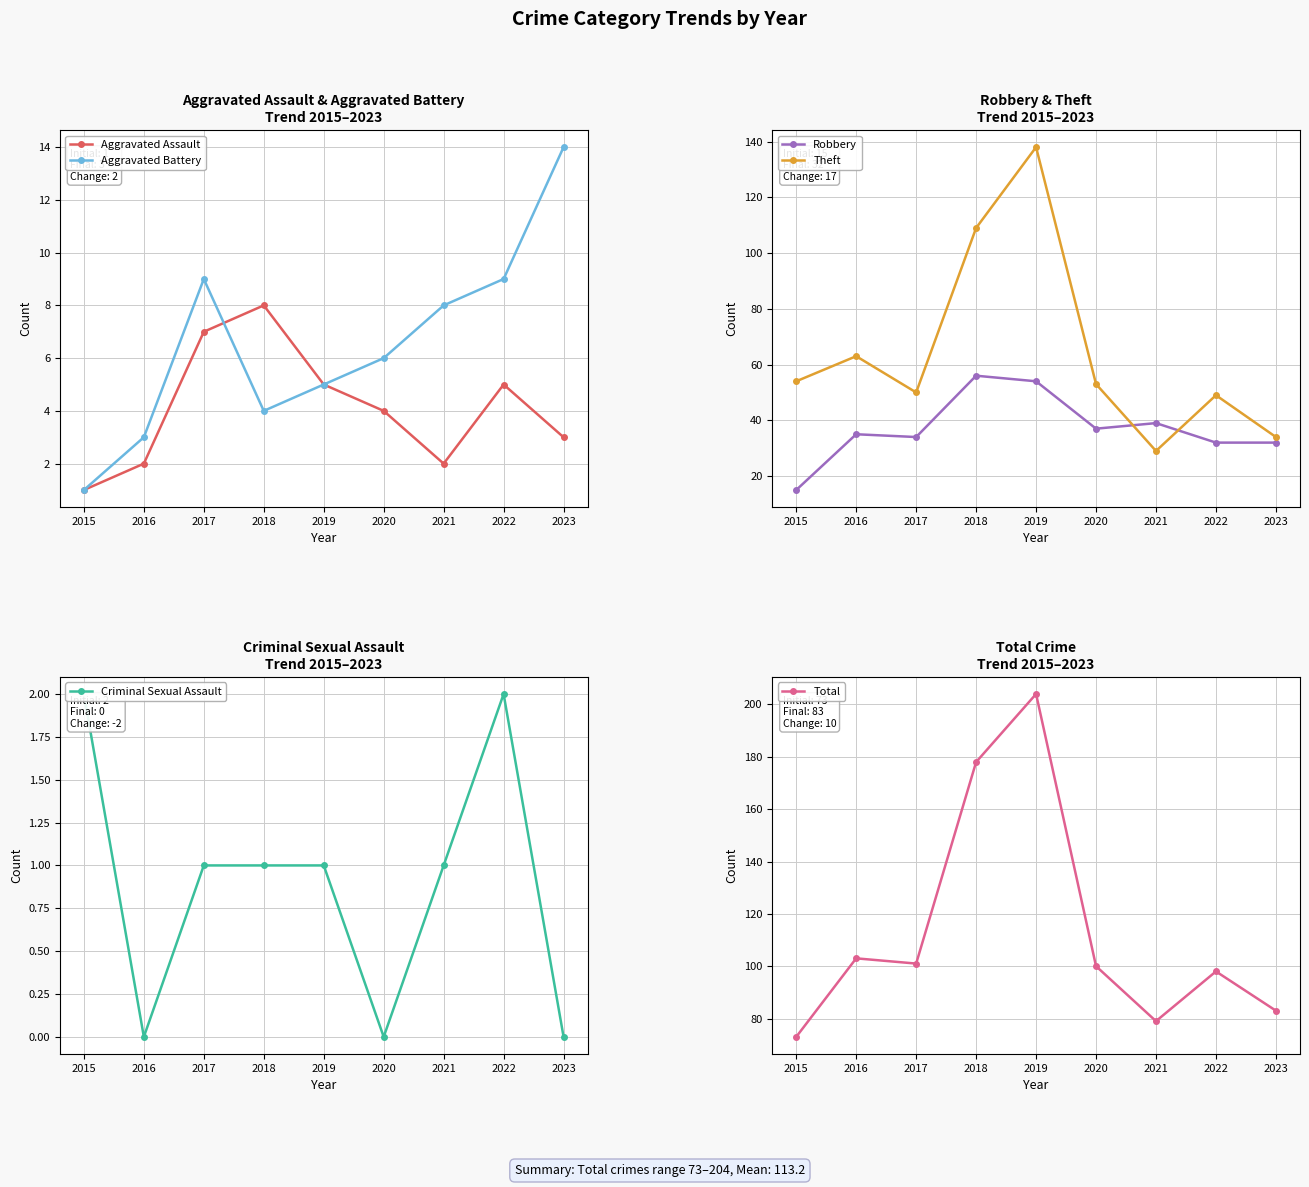

Does the chart have visible grid lines?

Yes